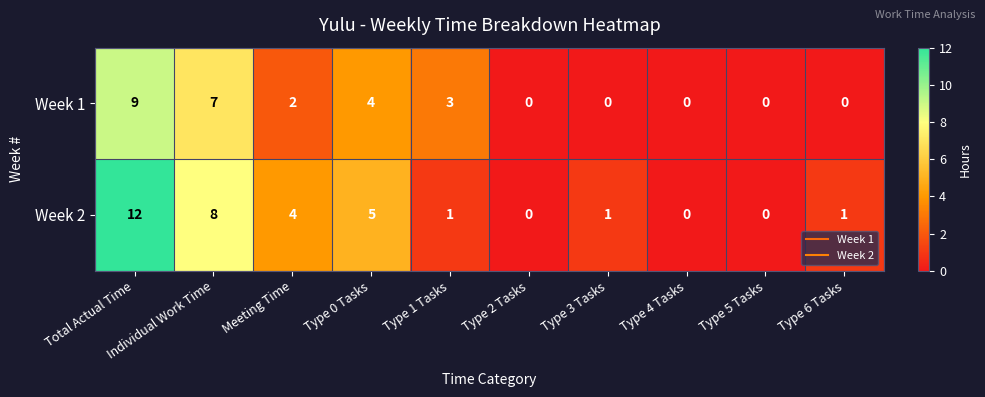

True or false: Week 2 has a value of 6 at Type 4 Tasks.

False